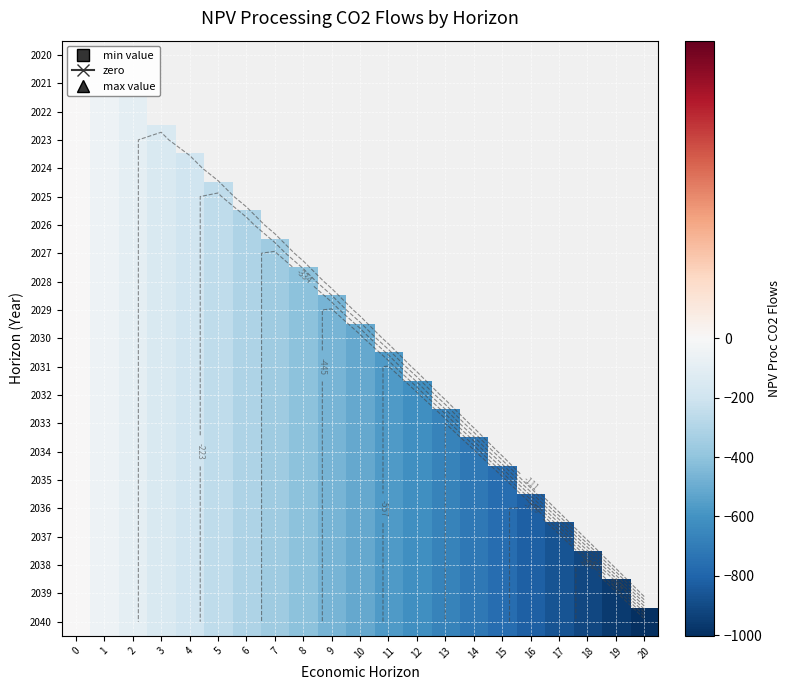

At how many categories does at least one series exceed -884?

18